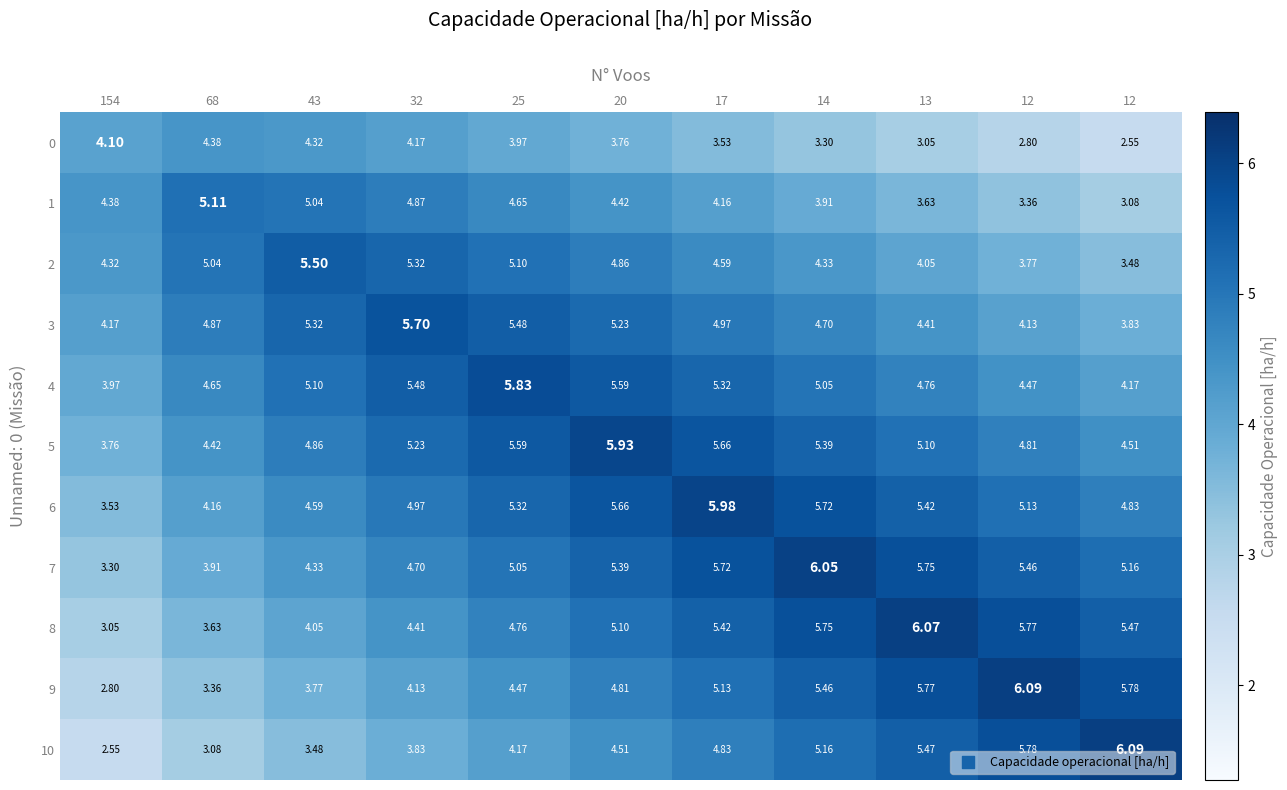

Reading left to right, what are all the values shown in this chart?

0: 154=4.1	68=4.4	43=4.3	32=4.2	25=4.0	20=3.8	17=3.5	14=3.3	13=3.0	12=2.8	12=2.5
1: 154=4.4	68=5.1	43=5.0	32=4.9	25=4.7	20=4.4	17=4.2	14=3.9	13=3.6	12=3.4	12=3.1
2: 154=4.3	68=5.0	43=5.5	32=5.3	25=5.1	20=4.9	17=4.6	14=4.3	13=4.0	12=3.8	12=3.5
3: 154=4.2	68=4.9	43=5.3	32=5.7	25=5.5	20=5.2	17=5.0	14=4.7	13=4.4	12=4.1	12=3.8
4: 154=4.0	68=4.7	43=5.1	32=5.5	25=5.8	20=5.6	17=5.3	14=5.0	13=4.8	12=4.5	12=4.2
5: 154=3.8	68=4.4	43=4.9	32=5.2	25=5.6	20=5.9	17=5.7	14=5.4	13=5.1	12=4.8	12=4.5
6: 154=3.5	68=4.2	43=4.6	32=5.0	25=5.3	20=5.7	17=6.0	14=5.7	13=5.4	12=5.1	12=4.8
7: 154=3.3	68=3.9	43=4.3	32=4.7	25=5.0	20=5.4	17=5.7	14=6.0	13=5.8	12=5.5	12=5.2
8: 154=3.0	68=3.6	43=4.0	32=4.4	25=4.8	20=5.1	17=5.4	14=5.8	13=6.1	12=5.8	12=5.5
9: 154=2.8	68=3.4	43=3.8	32=4.1	25=4.5	20=4.8	17=5.1	14=5.5	13=5.8	12=6.1	12=5.8
10: 154=2.5	68=3.1	43=3.5	32=3.8	25=4.2	20=4.5	17=4.8	14=5.2	13=5.5	12=5.8	12=6.1